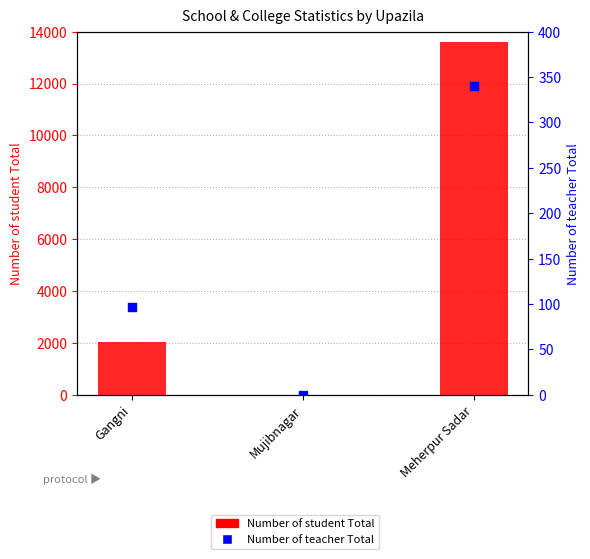

Which series has the widest spread of Y values?

Number of student Total